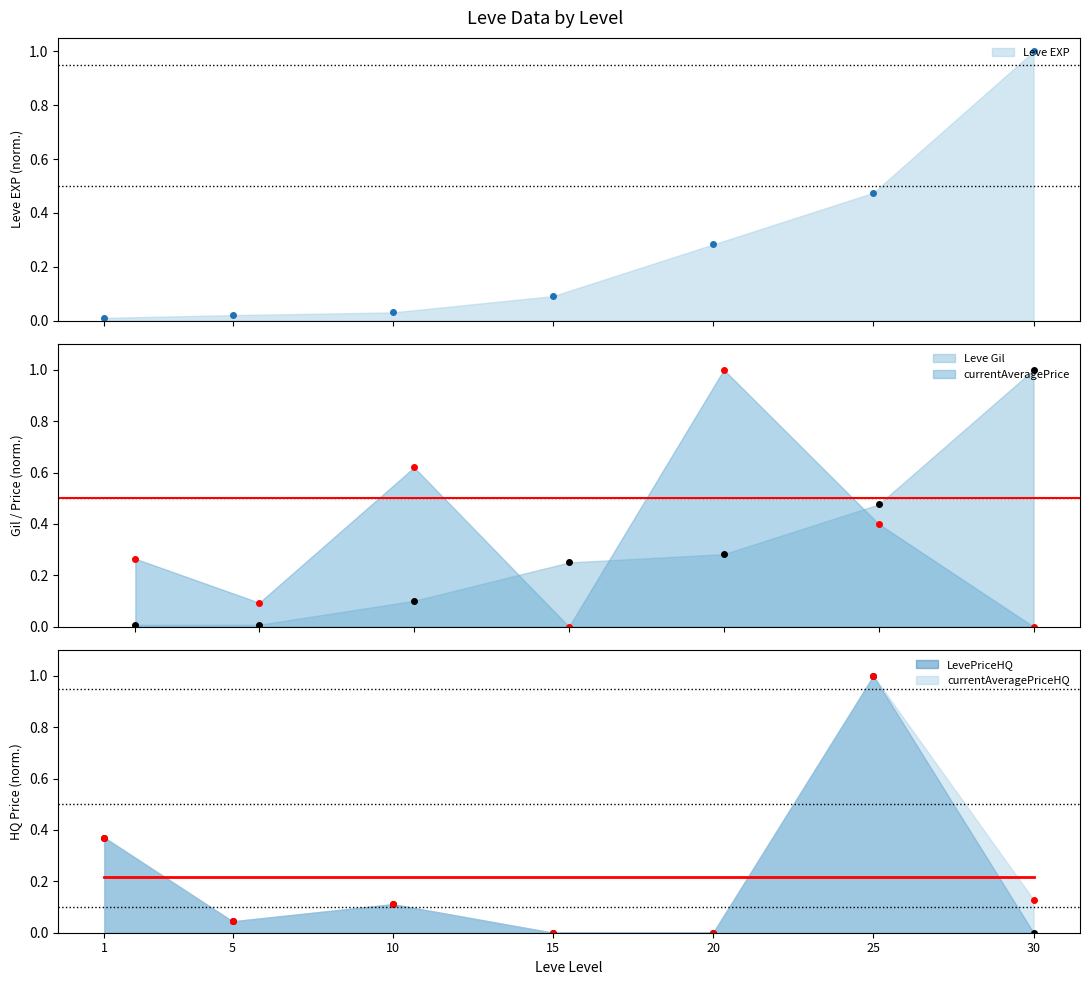

Which series has the widest spread of values?

currentAveragePrice